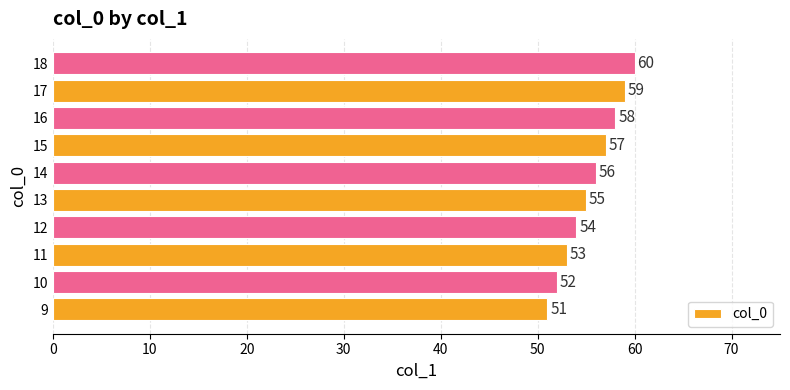

Between 15 and 9, which is larger?

15